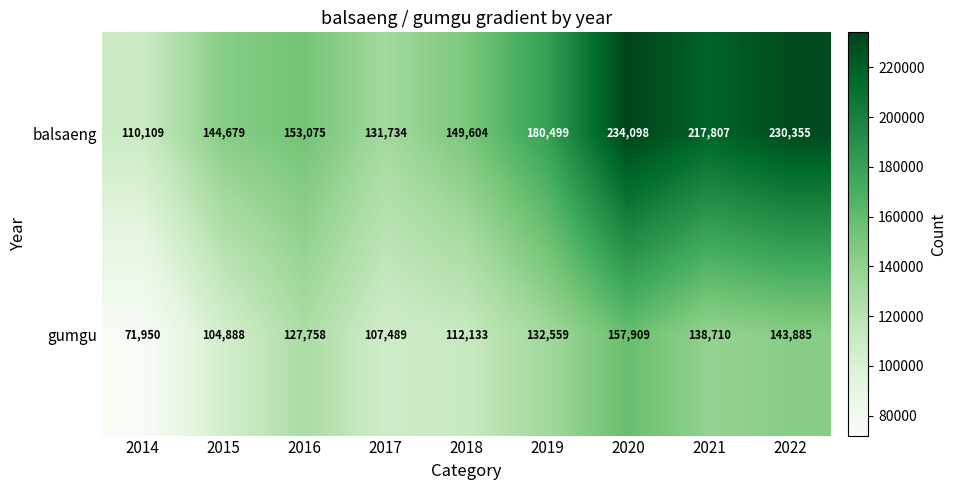

What is the sum of all gumgu values?

1097281